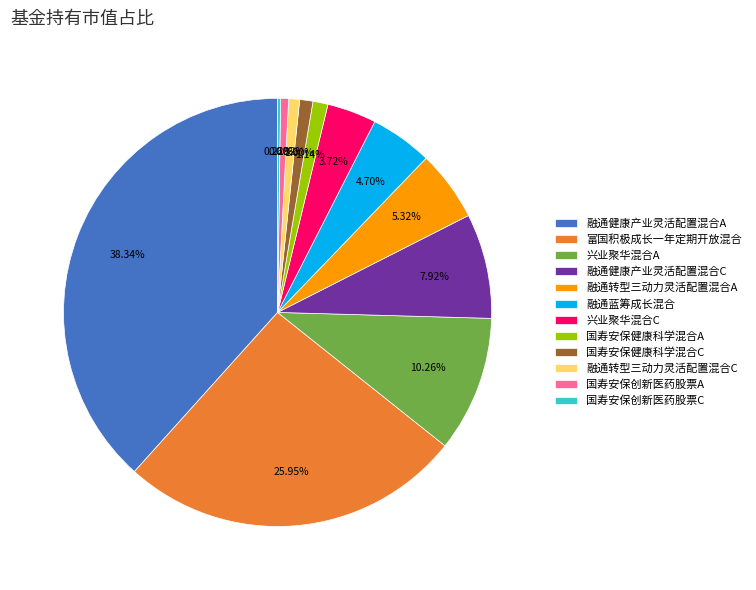

To the nearest percent, what percentage of the pie is 融通转型三动力灵活配置混合A?

5%